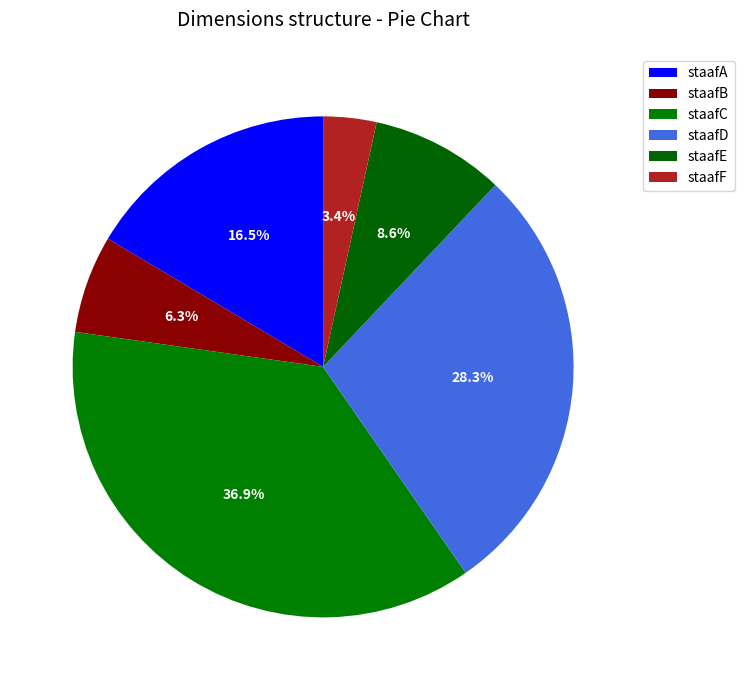

What portion of the pie excludes staafD?

71.7%